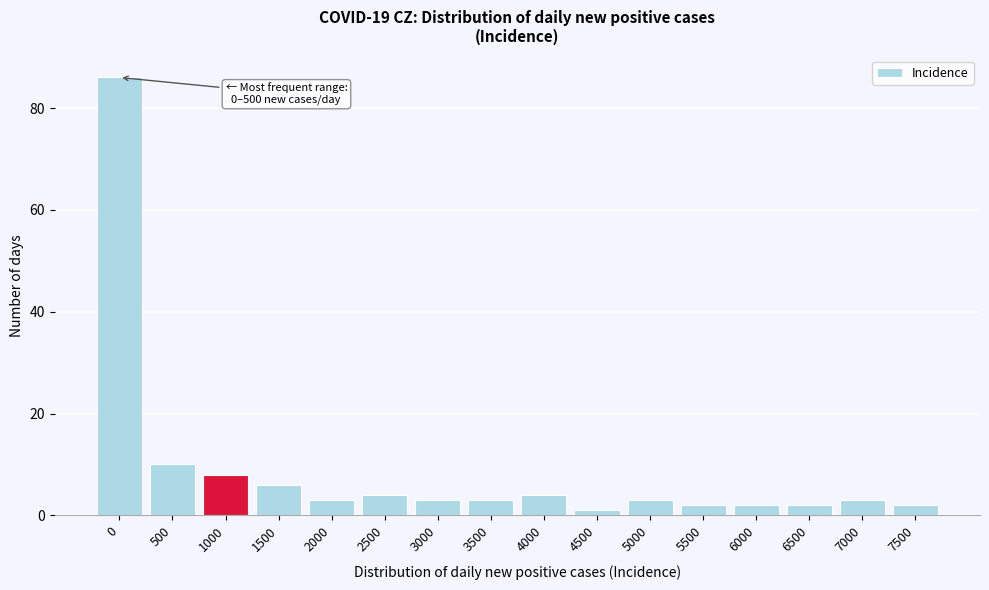

Reading left to right, list all the values displayed in this chart.

0=86	500=10	1000=8	1500=6	2000=3	2500=4	3000=3	3500=3	4000=4	4500=1	5000=3	5500=2	6000=2	6500=2	7000=3	7500=2